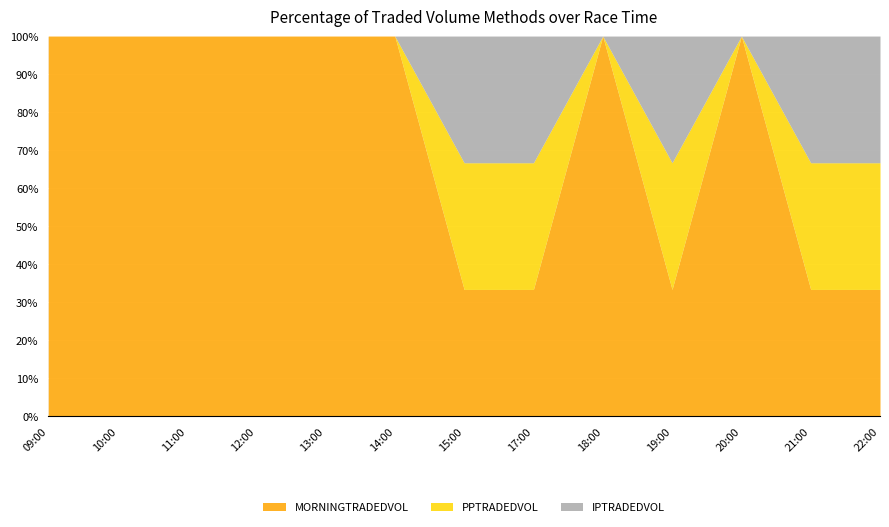

Which series has the largest range (max minus min)?

MORNINGTRADEDVOL